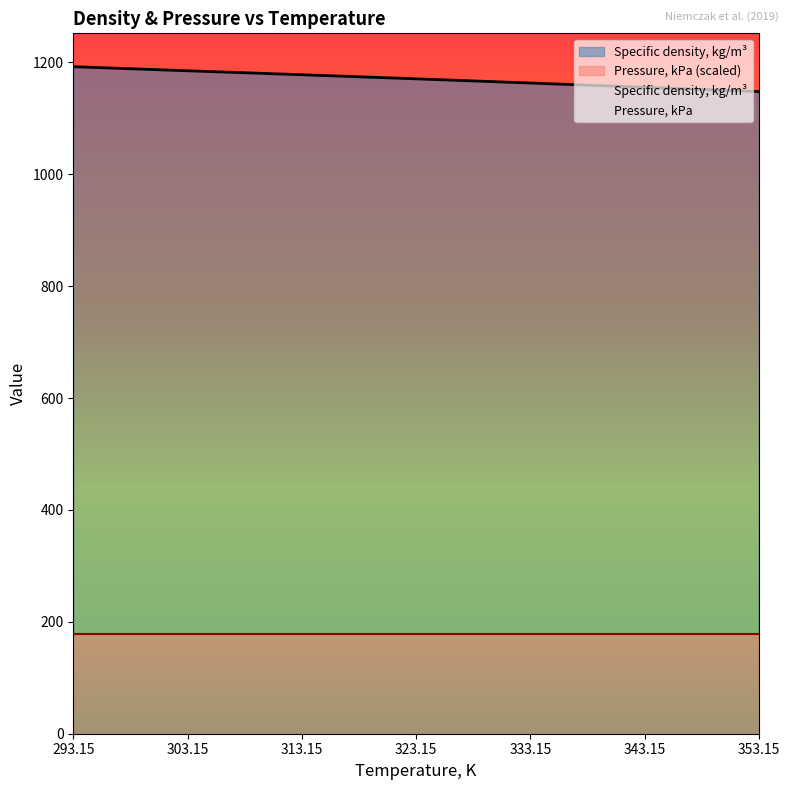

At which label does the data first exceed 1170?

293.15